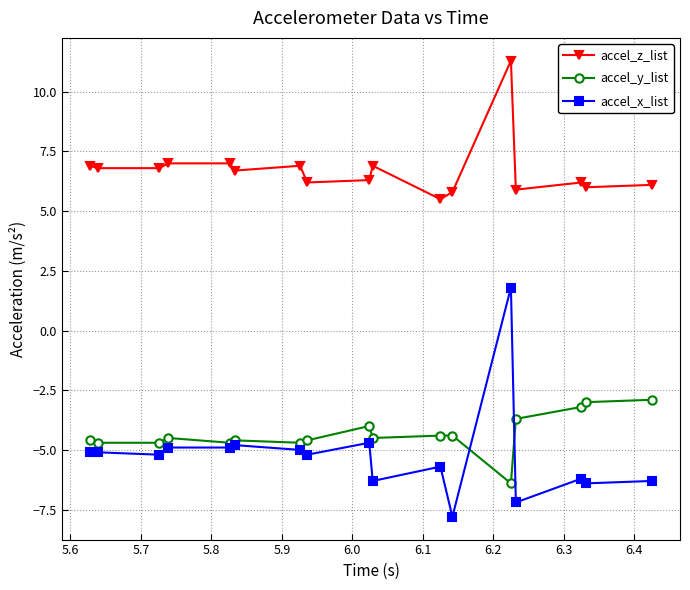

True or false: accel_x_list has more than 2 interior local peaks.

True